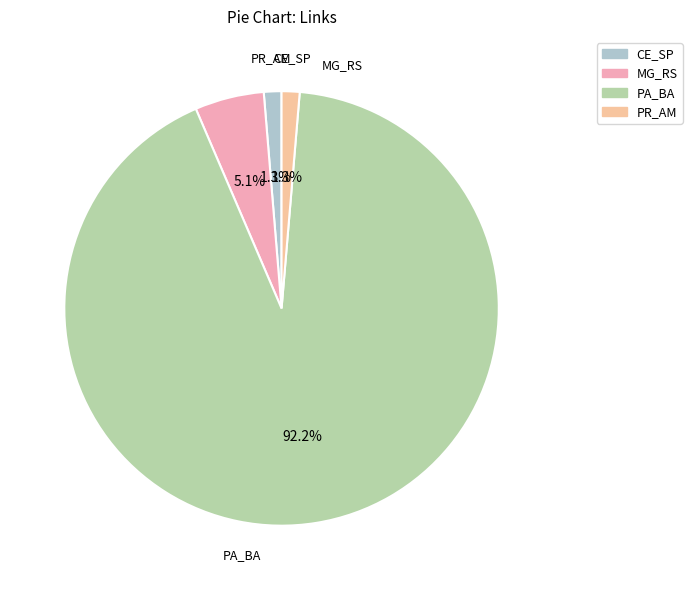

To the nearest percent, what is the difference between the MG_RS and PR_AM slice percentages?

4%